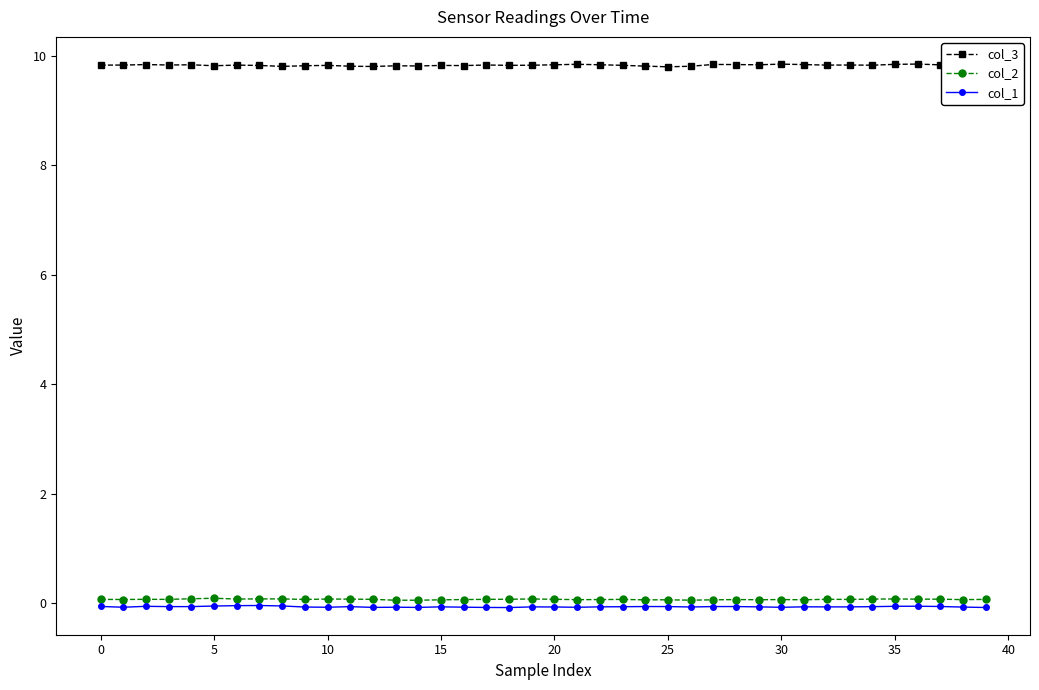

At how many categories does at least one series exceed 2?

40